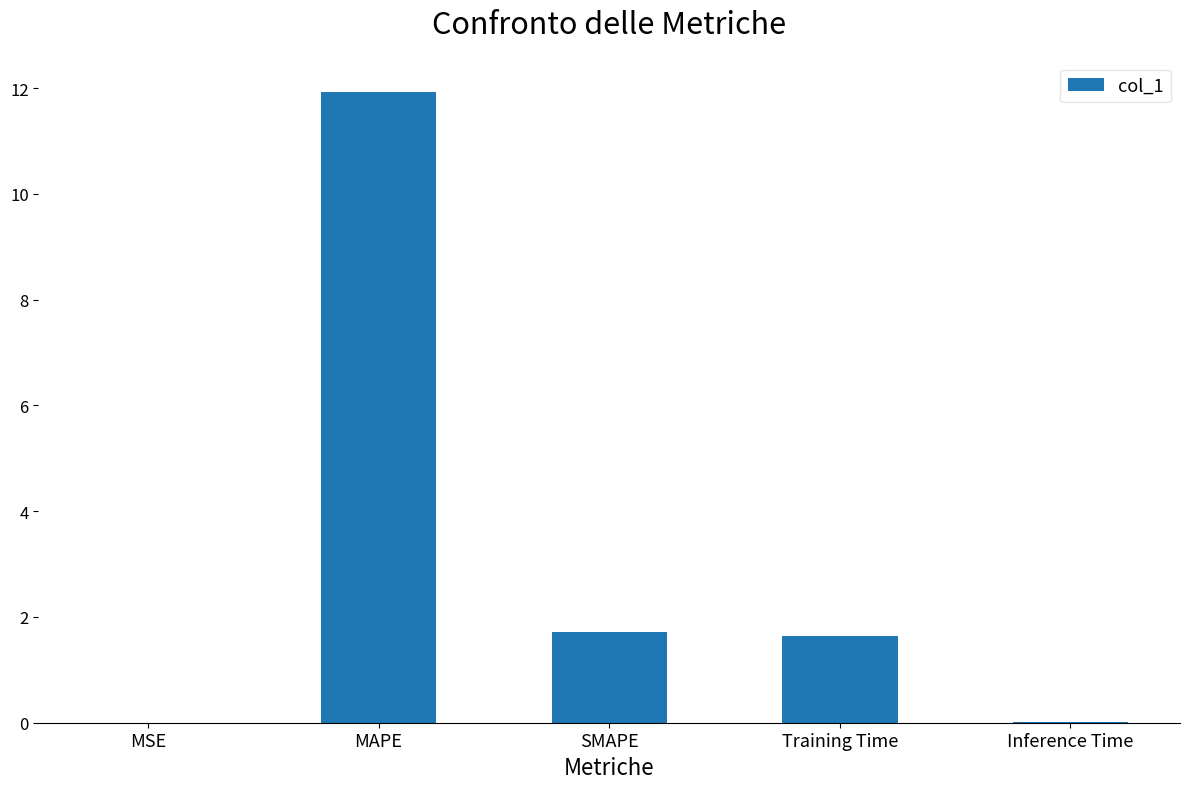

What is the sum of the values at SMAPE and Training Time?

3.3